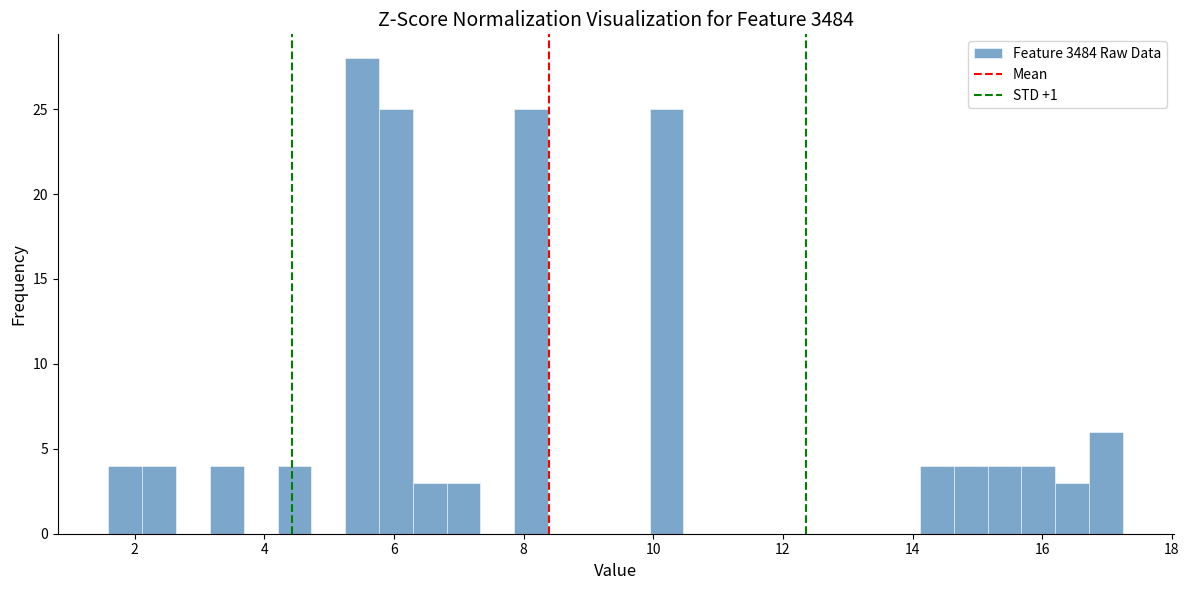

Around what value on the x-axis is the tallest bar? Give the approximate position of its centre, as read against the axis.

5.6